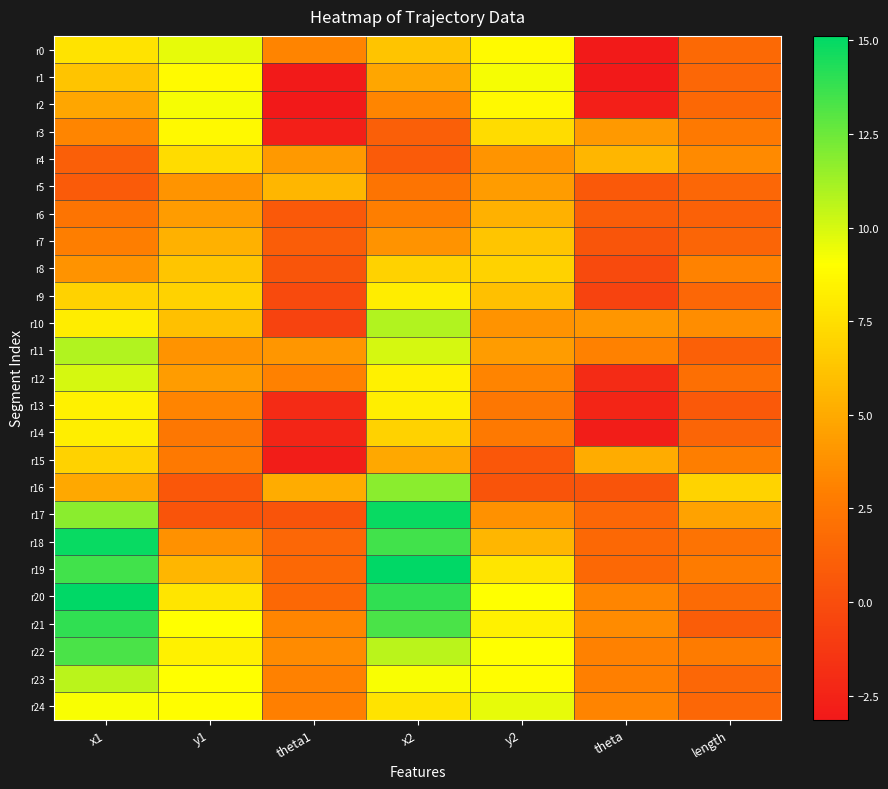

Which category has the highest value across all series?

x2